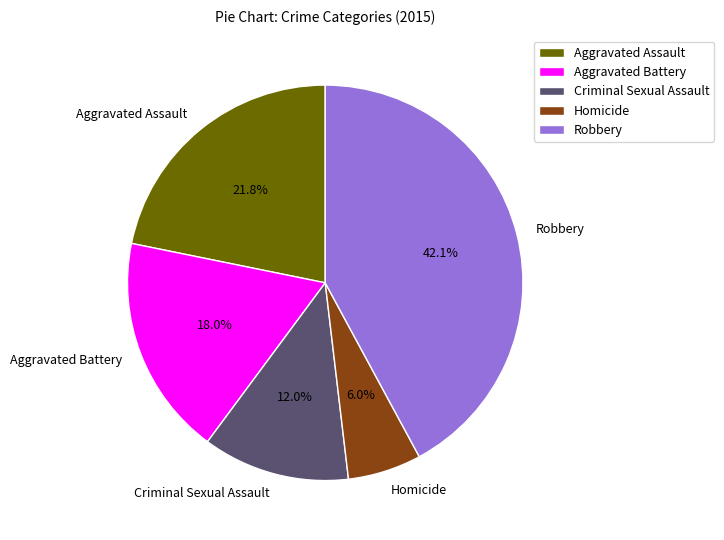

What is the largest slice in the pie chart?

Robbery